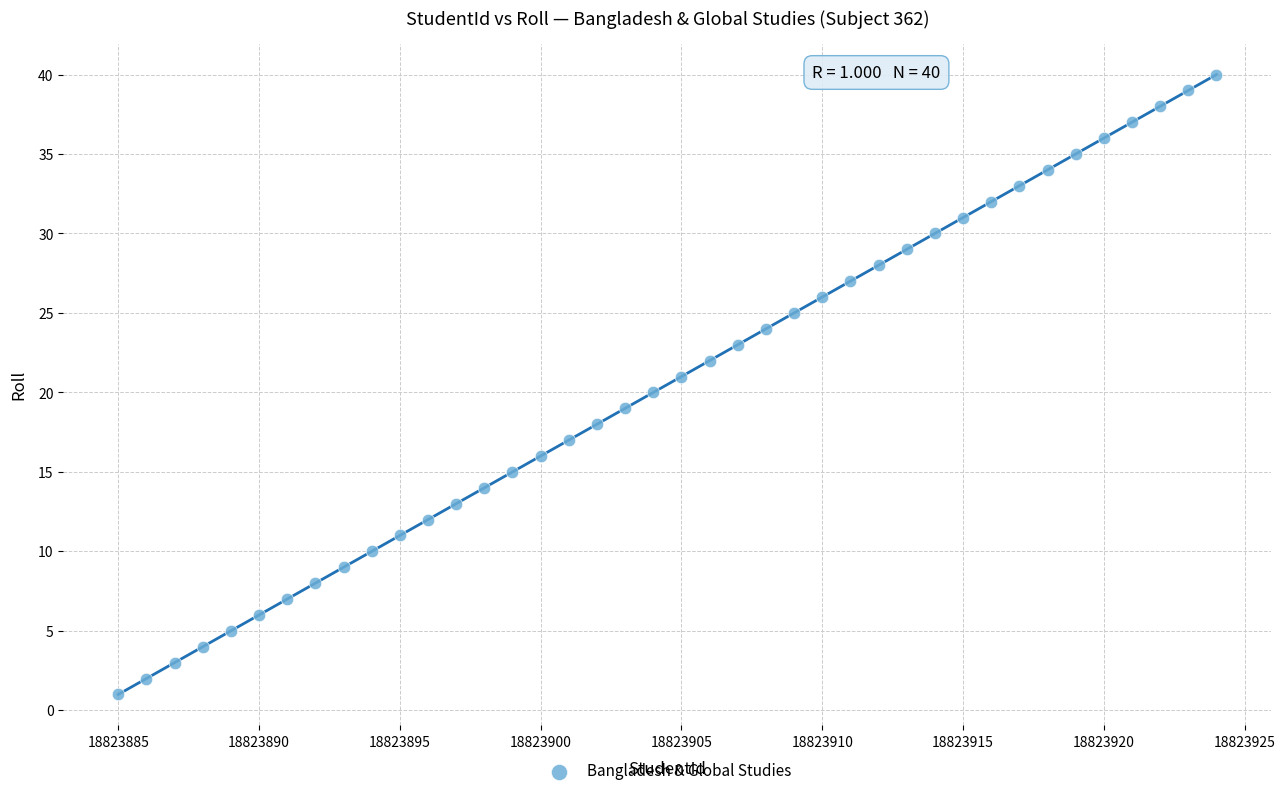

What is the range of X values (max minus min)?

39